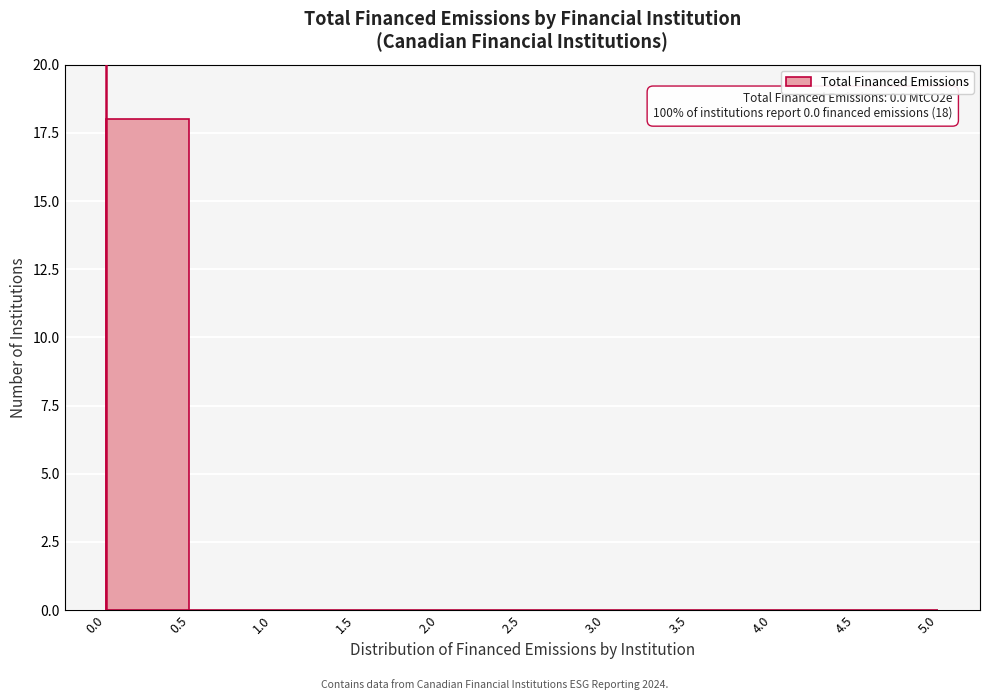

Over which range of the x-axis is the bar tallest?

0.0 to 0.5